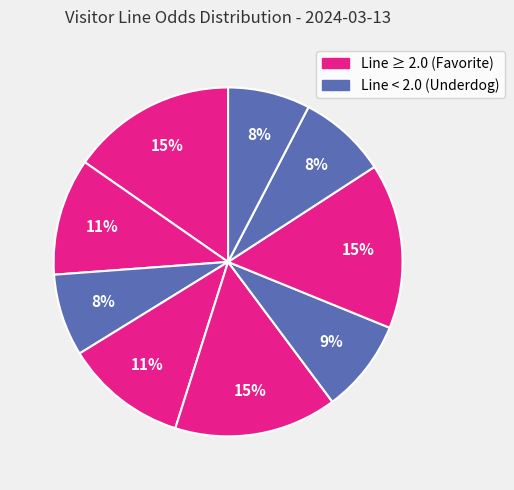

How many segments does this pie chart have?

9